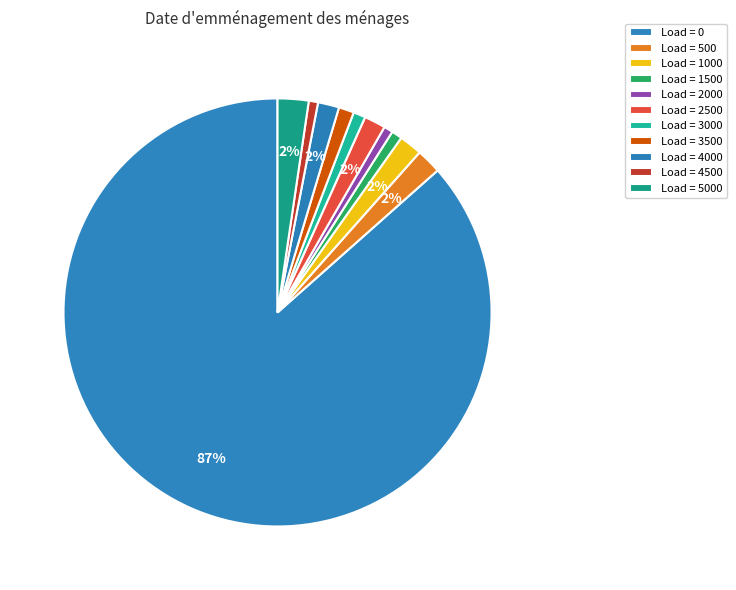

Count the number of slices in the pie.

11